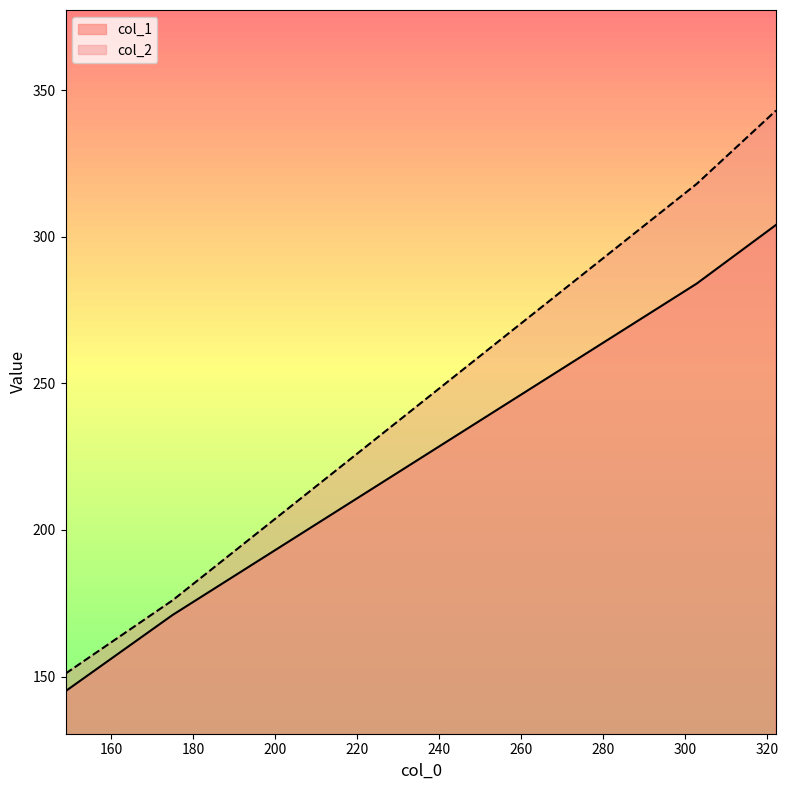

Which series has the widest spread of values?

col_2